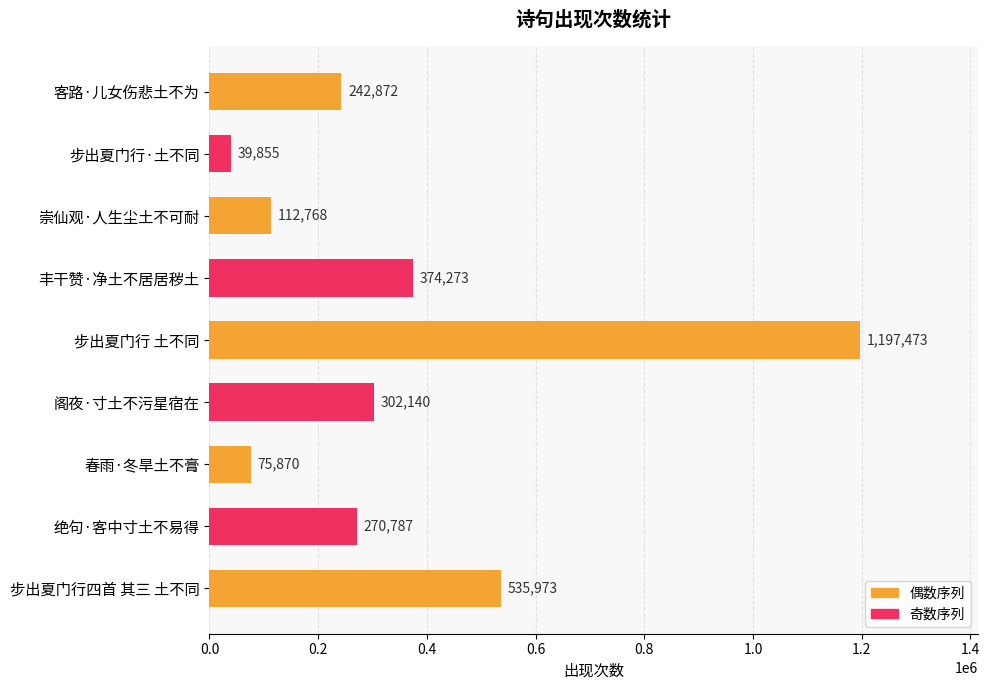

Which has a higher value, 步出夏门行 土不同 or 步出夏门行·土不同?

步出夏门行 土不同